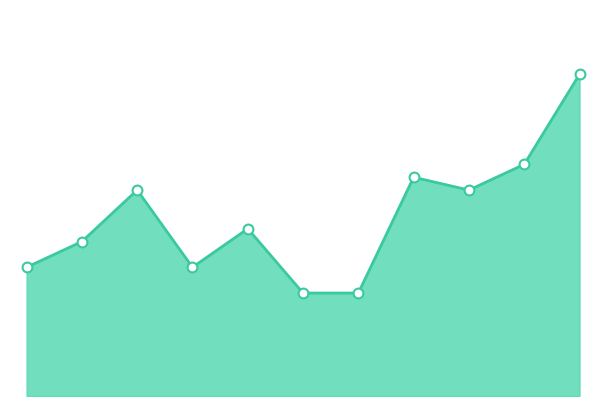

How many lines are shown in the chart?

1